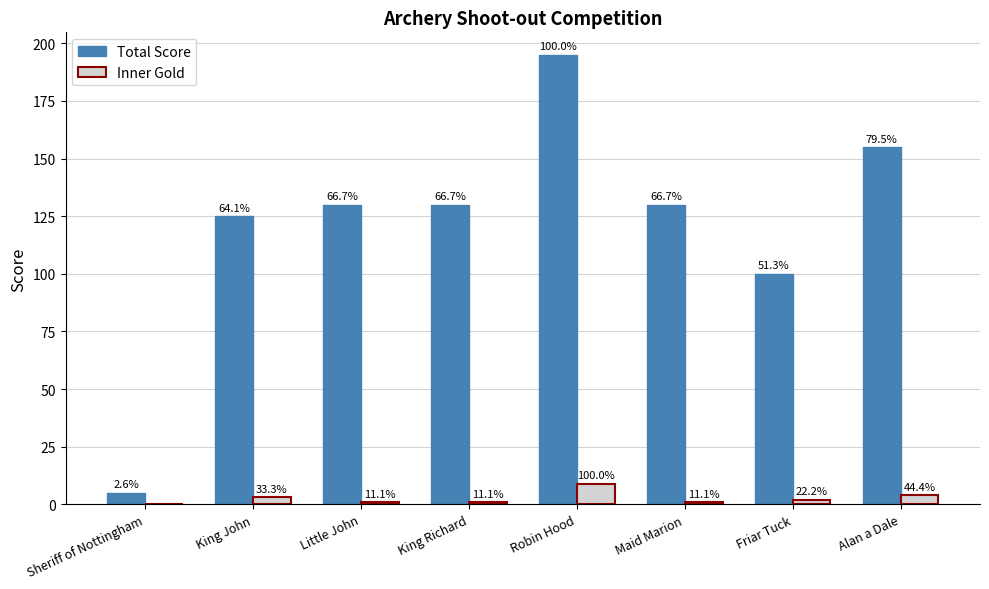

How many groups of bars are there?

8